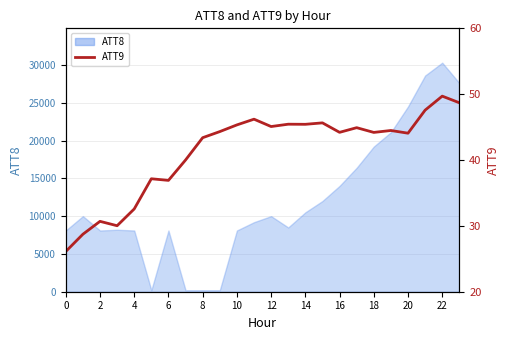

What value does the data have at 14?

45.4